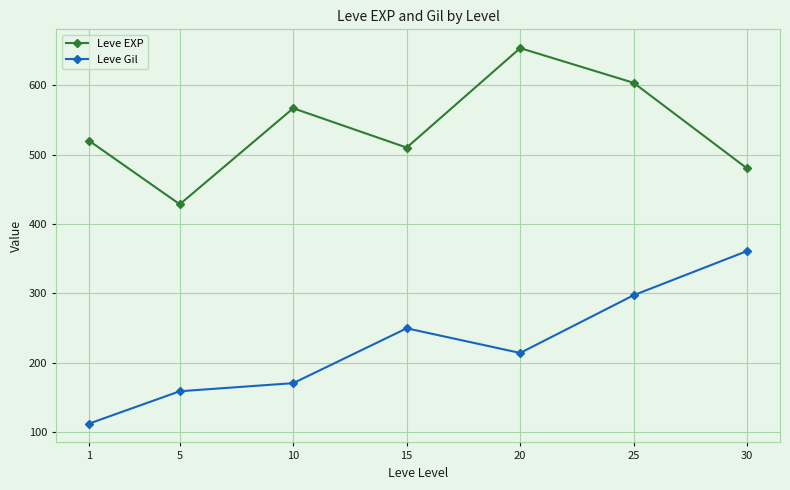

What is the difference between the maximum and minimum values in the Leve Gil series?

248.7